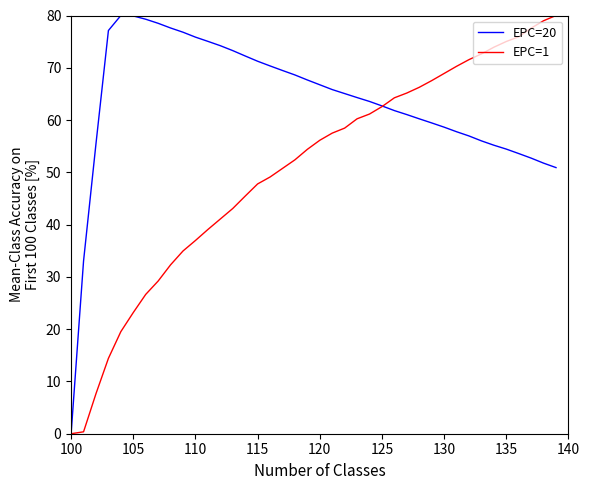

True or false: EPC=20 and EPC=1 intersect in this chart.

True